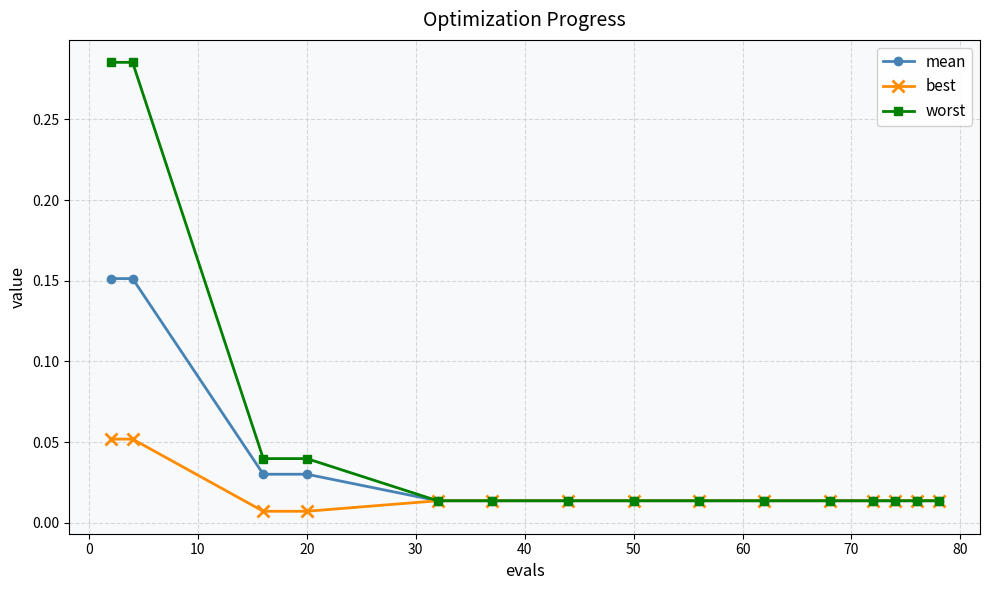

Which series has the largest range (max minus min)?

worst